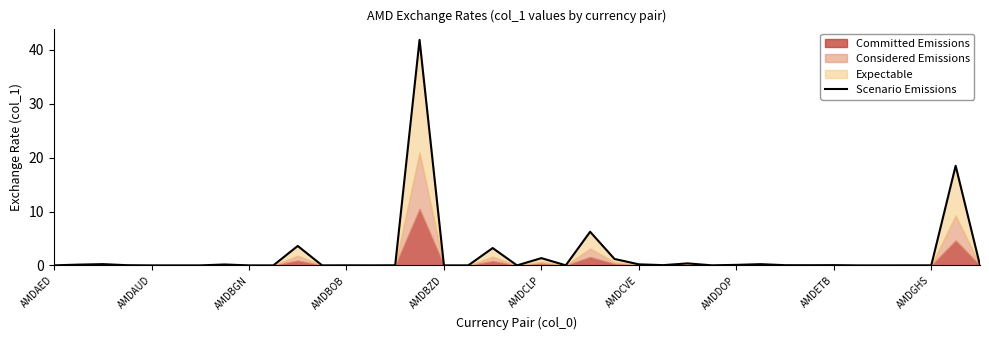

Does the chart have visible grid lines?

No